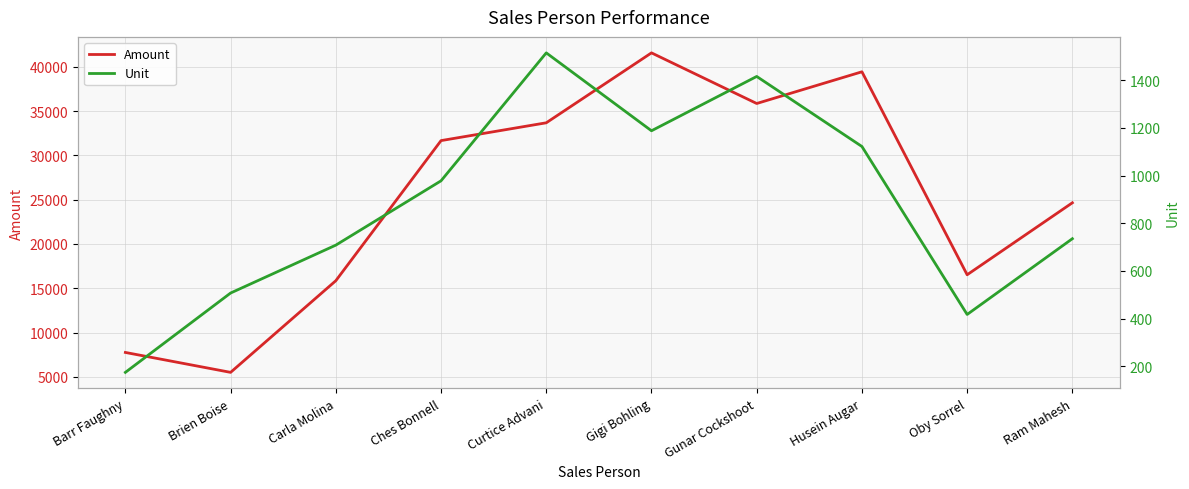

How many interior local peaks does the Unit series have?

2